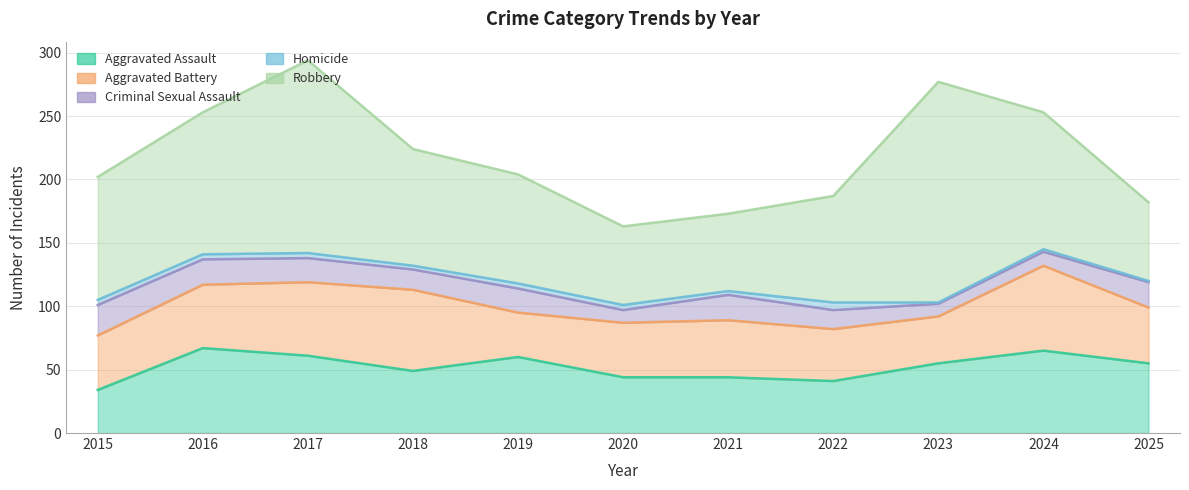

What is the average value of the Robbery series?

99